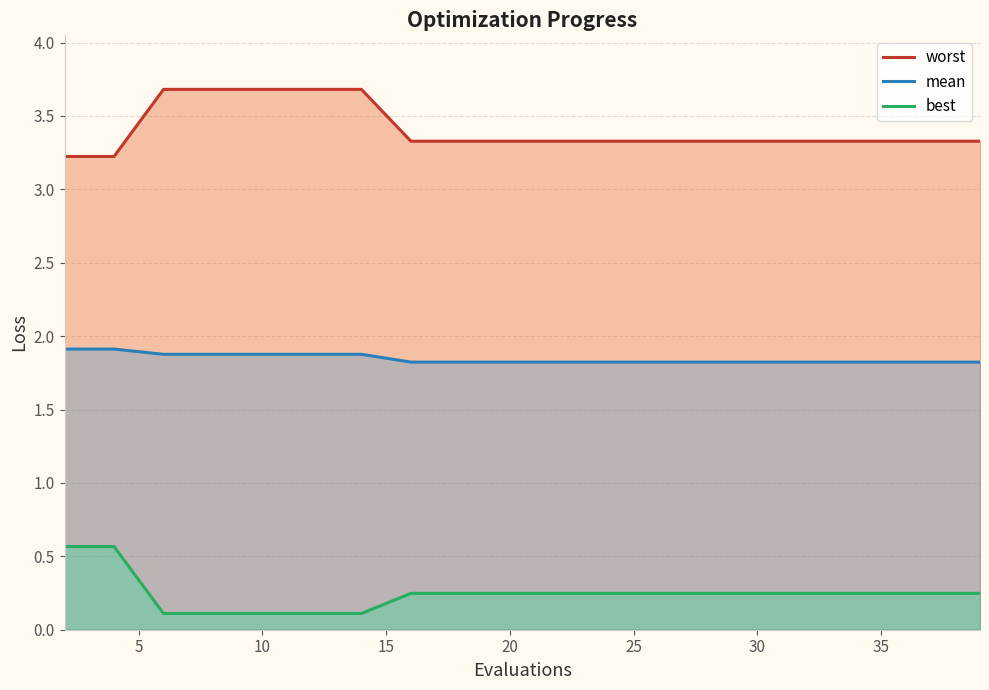

The mean series shows 1.8 at 35. True or false?

True